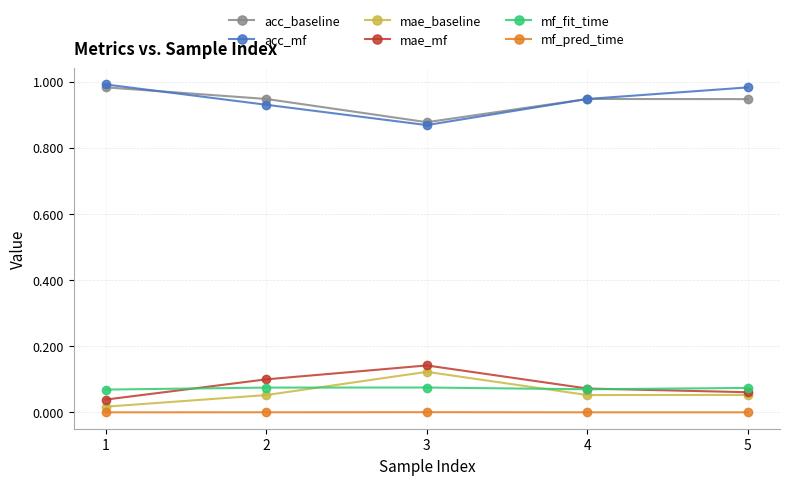

True or false: mf_pred_time and mf_fit_time intersect in this chart.

False